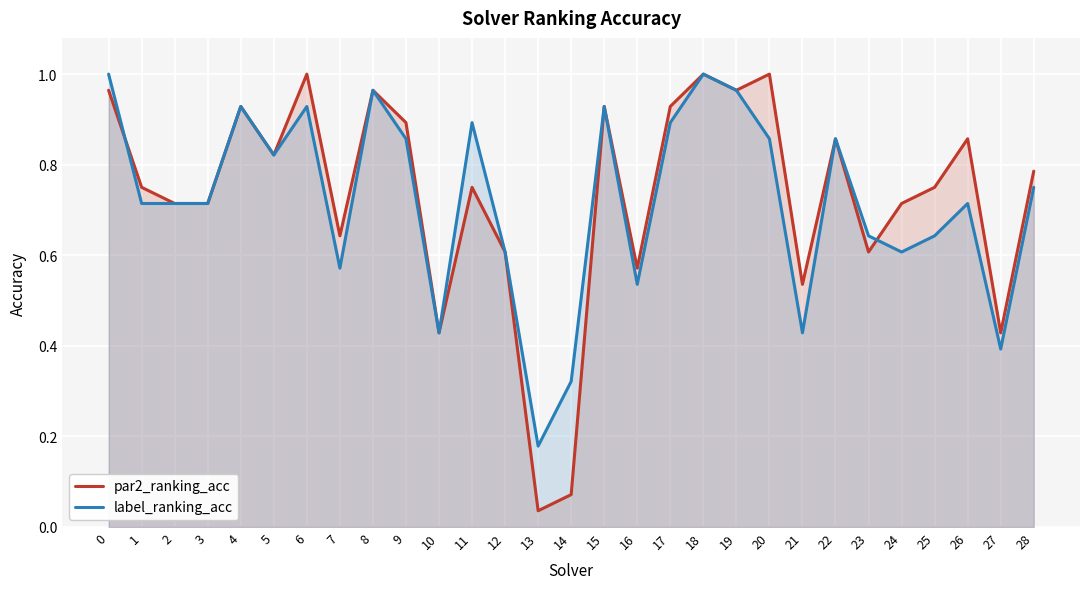

Reading left to right, transcribe all the data shown in this chart.

par2_ranking_acc: 1.0	0.8	0.7	0.7	0.9	0.8	1.0	0.6	1.0	0.9	0.4	0.8	0.6	0.0	0.1	0.9	0.6	0.9	1.0	1.0	1.0	0.5	0.9	0.6	0.7	0.8	0.9	0.4	0.8
label_ranking_acc: 1.0	0.7	0.7	0.7	0.9	0.8	0.9	0.6	1.0	0.9	0.4	0.9	0.6	0.2	0.3	0.9	0.5	0.9	1.0	1.0	0.9	0.4	0.9	0.6	0.6	0.6	0.7	0.4	0.8